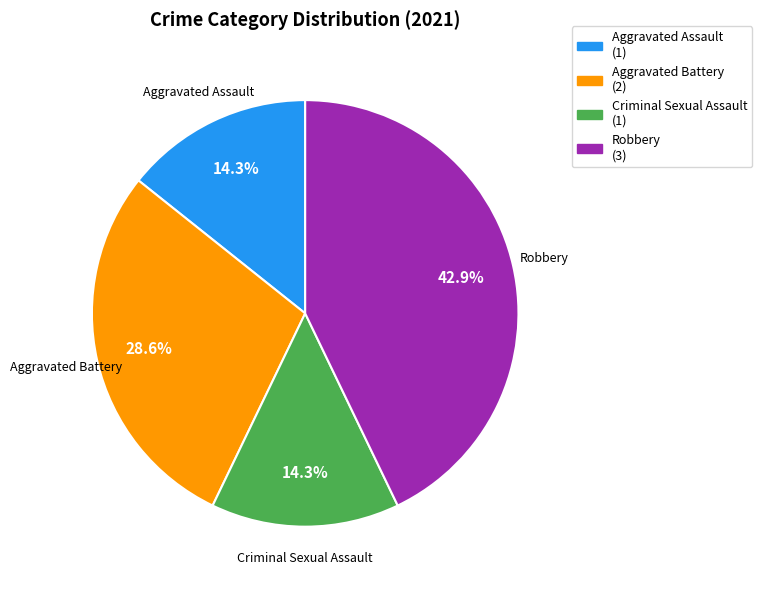

What is the total percentage of Aggravated Battery and Robbery?

71.4%